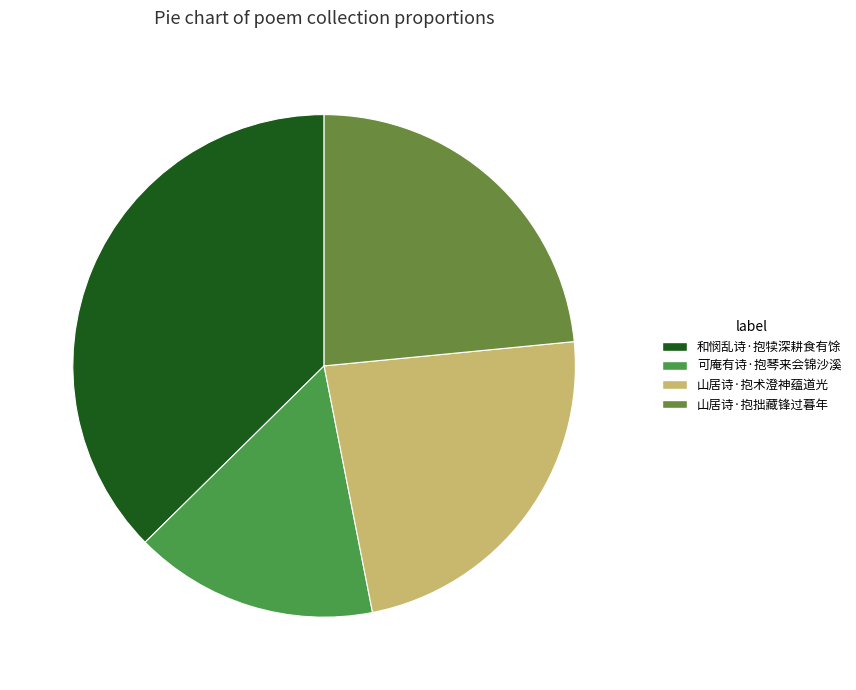

Combined, do 山居诗·抱术澄神蕴道光 and 山居诗·抱拙藏锋过暮年 account for over 50%?

No